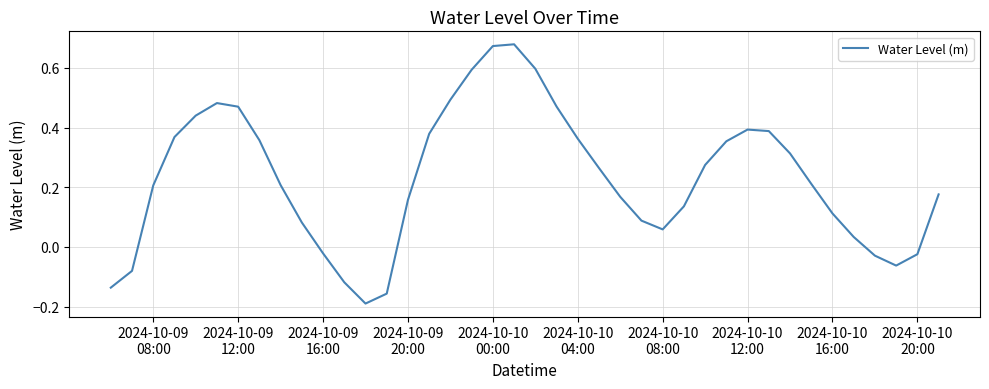

How many interior local peaks (higher than both neighbors) does the data have?

3